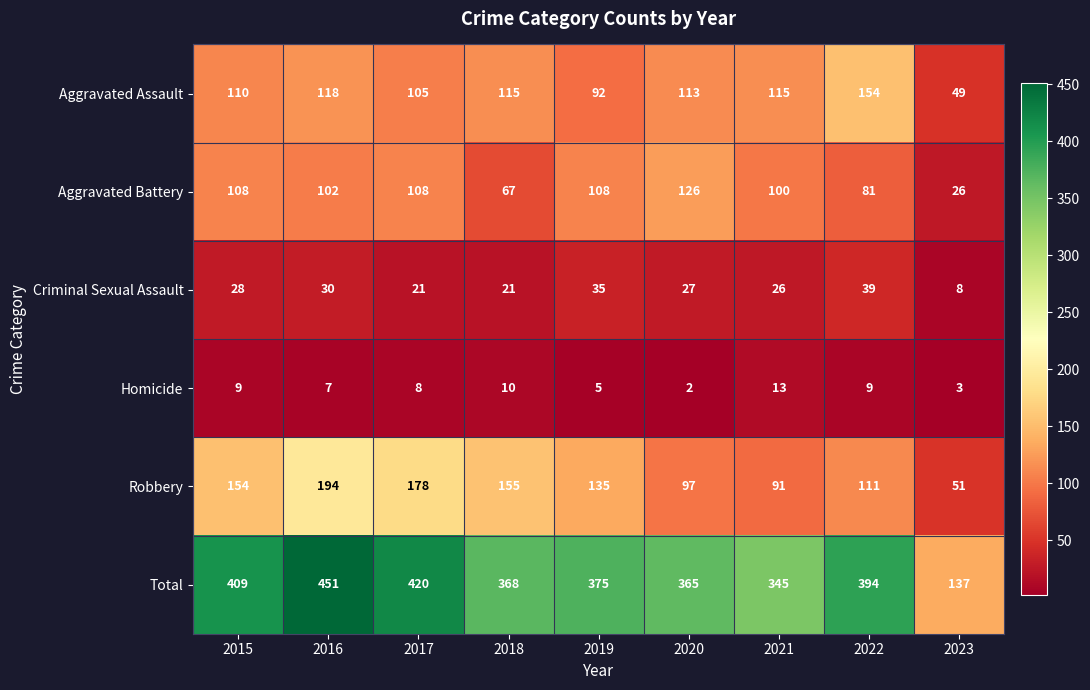

Which series has the largest total across all categories?

Total